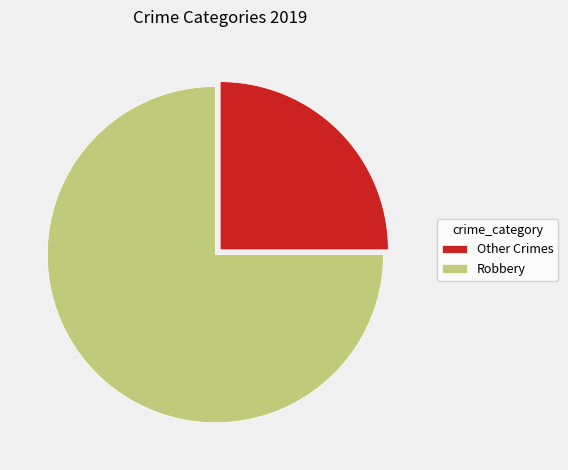

Count the number of slices in the pie.

2